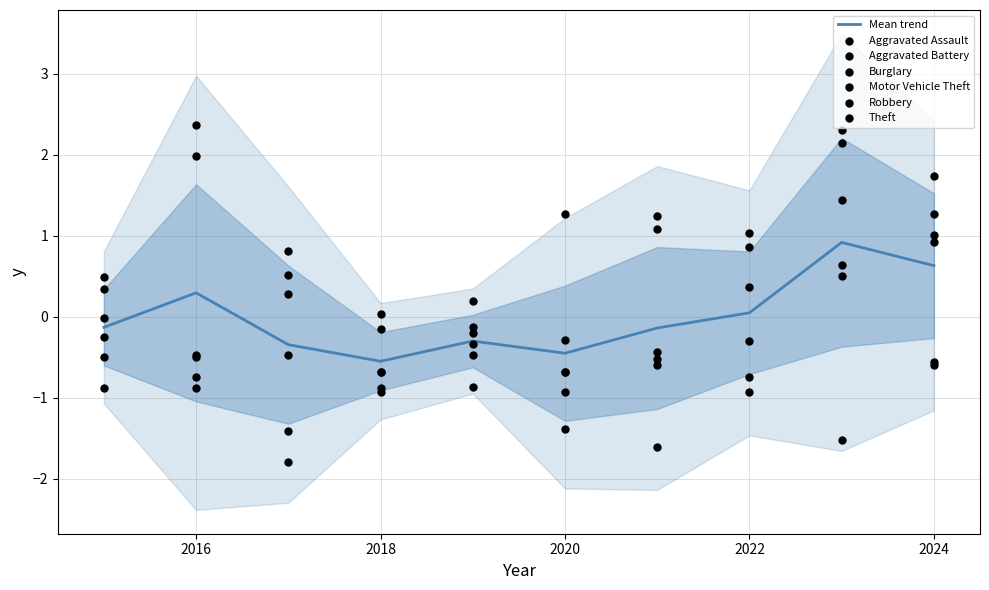

Is the value of Aggravated Battery at 2016 greater than the value of Motor Vehicle Theft at 2021?

Yes